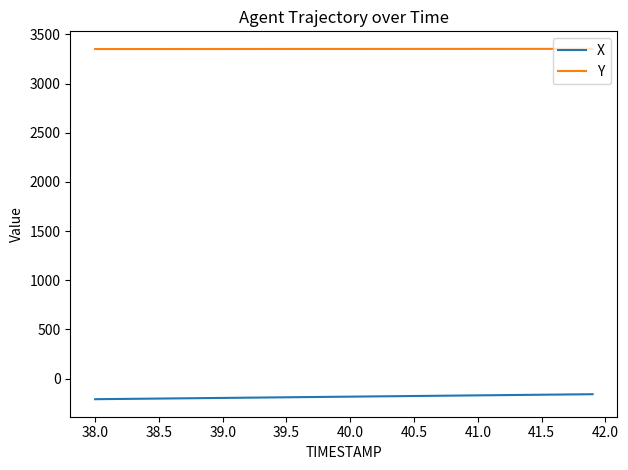

Rank the series by their maximum value, from highest to lowest.

Y, X